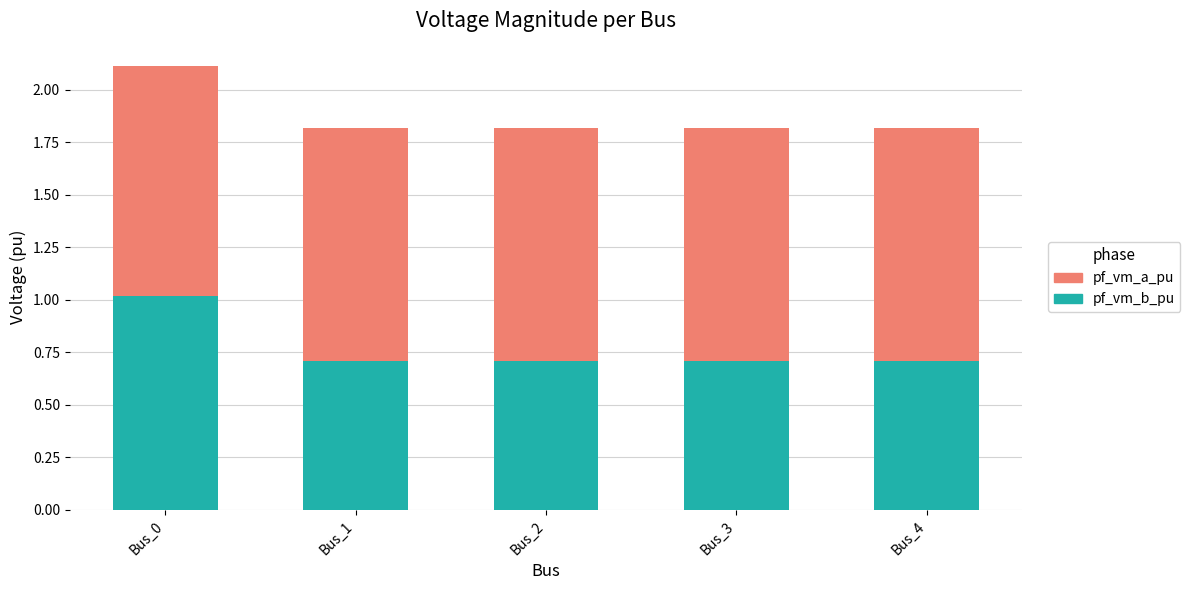

Count the number of categories in the chart.

5